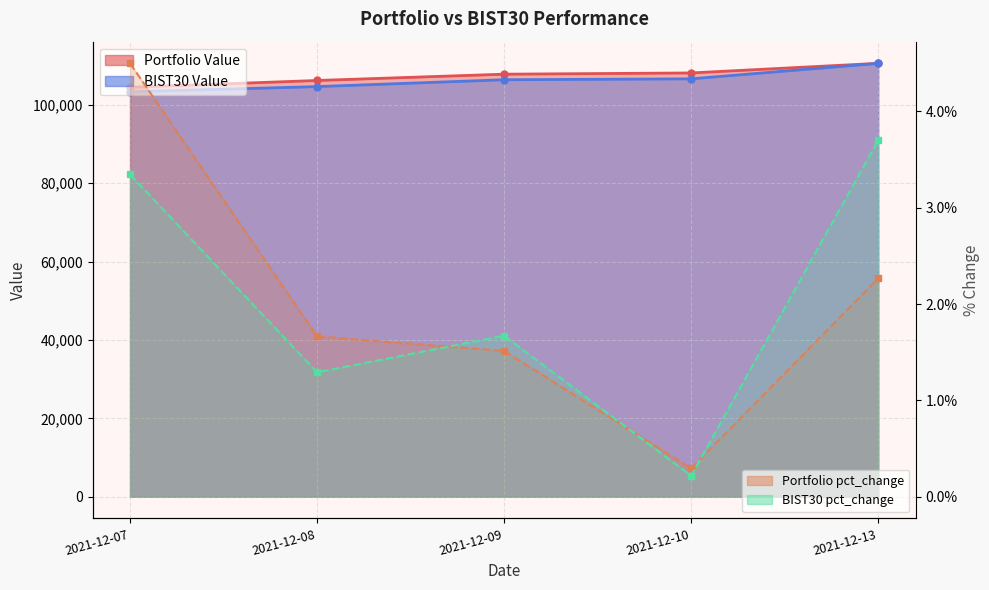

Does the chart display data point markers on the line(s)?

Yes